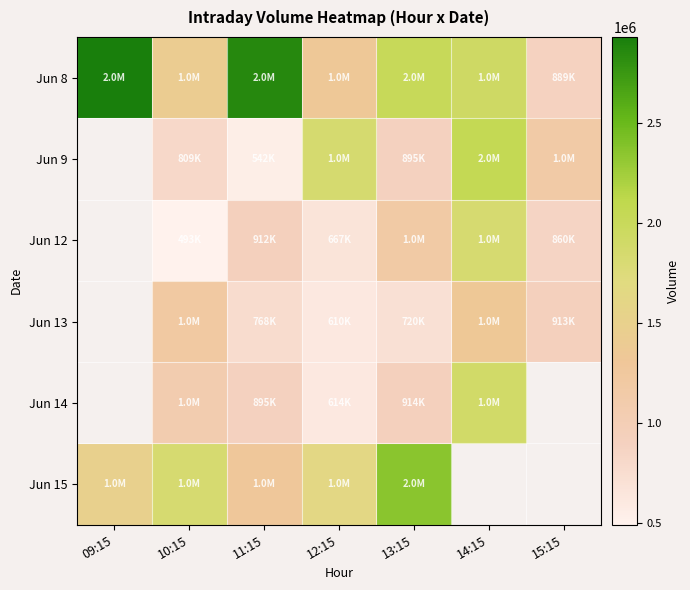

At which label does Jun 14 first exceed 914352?

10:15